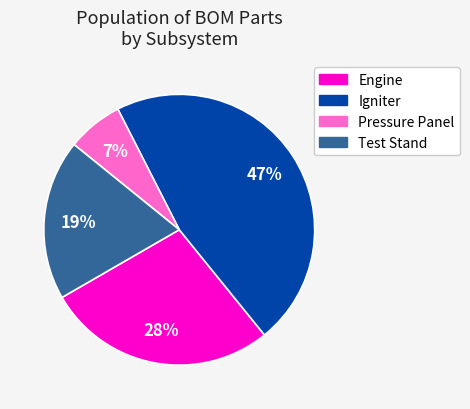

To the nearest percent, what is the difference between the largest and smallest slice percentages?

40%